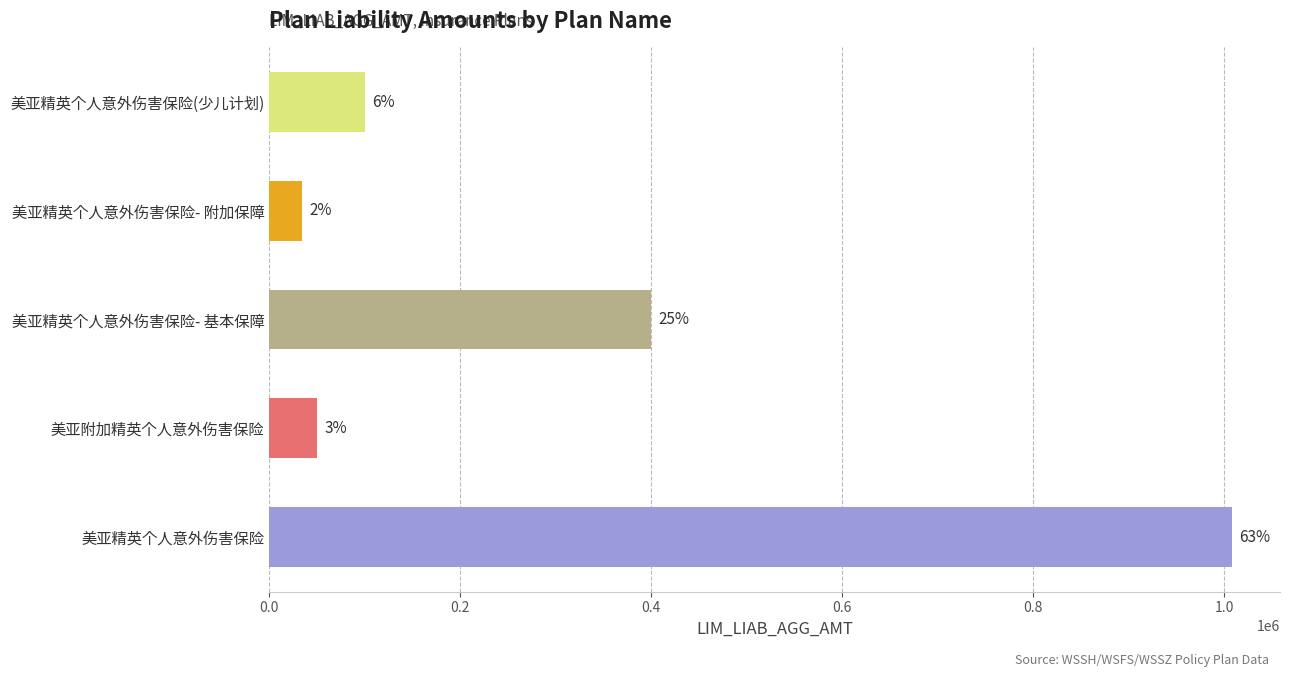

Are the bars horizontal?

Yes